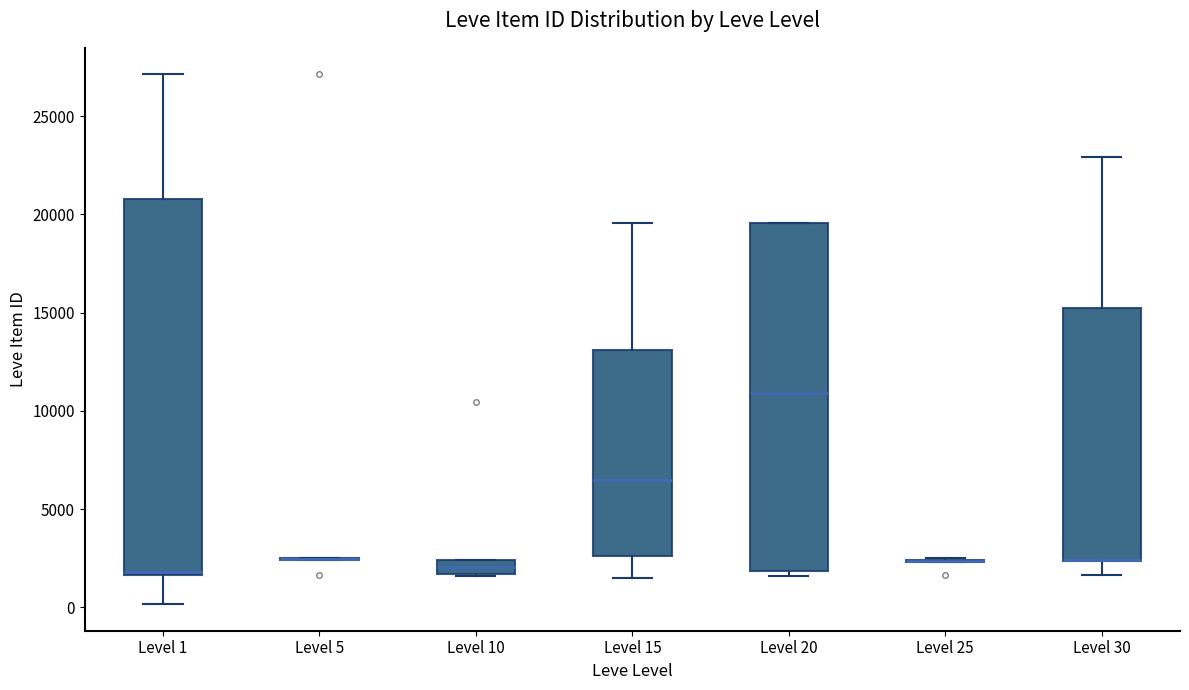

Comparing the boxes themselves (not the whiskers), which one is the tallest?

Level 1